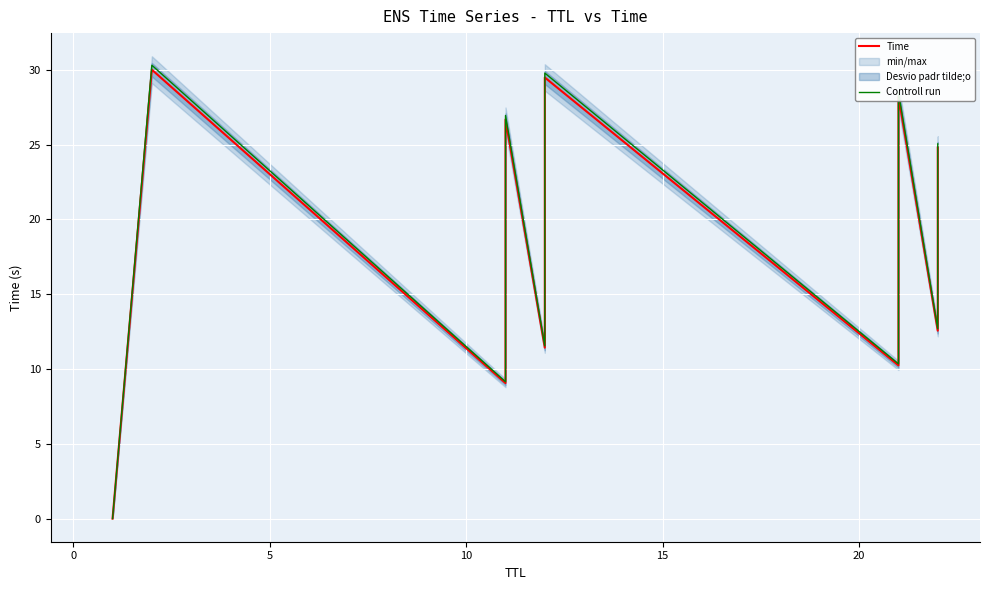

What is the value of the Controll run point at the 13th from the left?

22.5